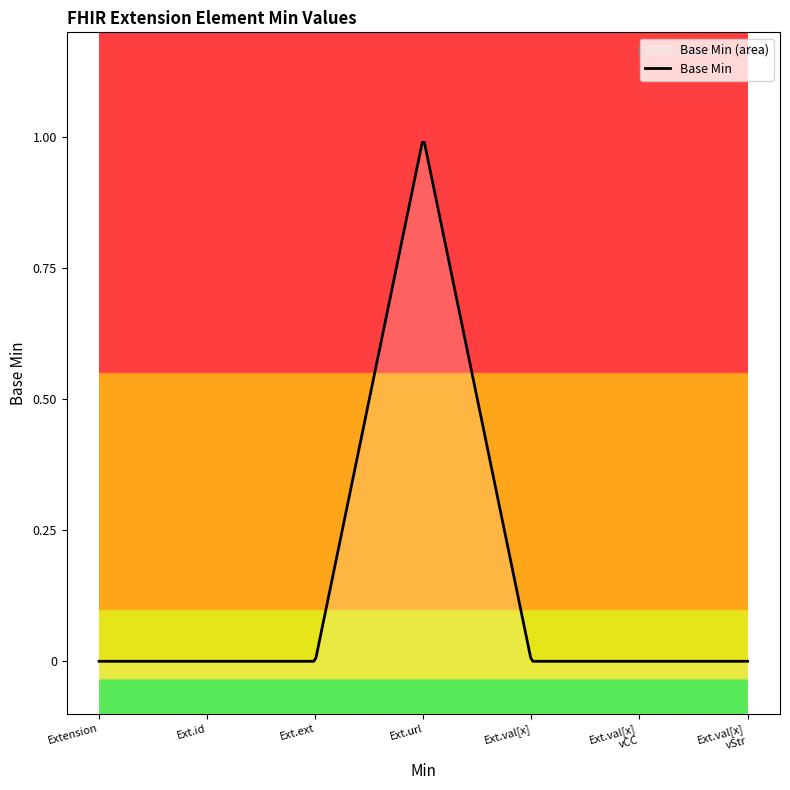

List the labels in order of value, largest first.

Extension.url, Extension, Extension.id, Extension.extension, Extension.value[x], Extension.value[x] valueCodeableConcept, Extension.value[x] valueString